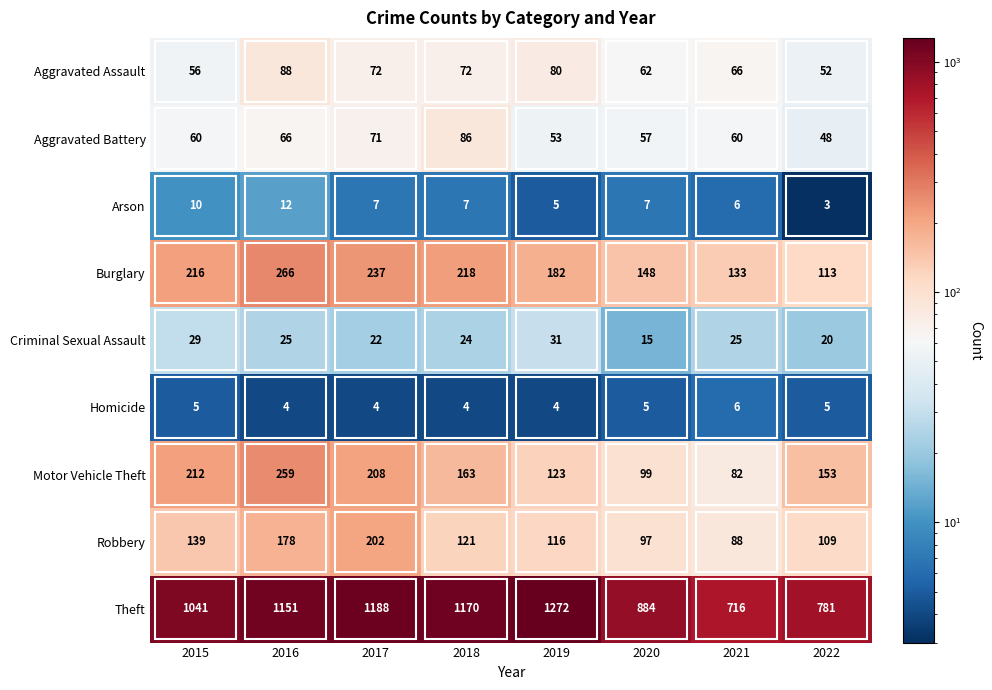

What is the smallest value displayed?

3